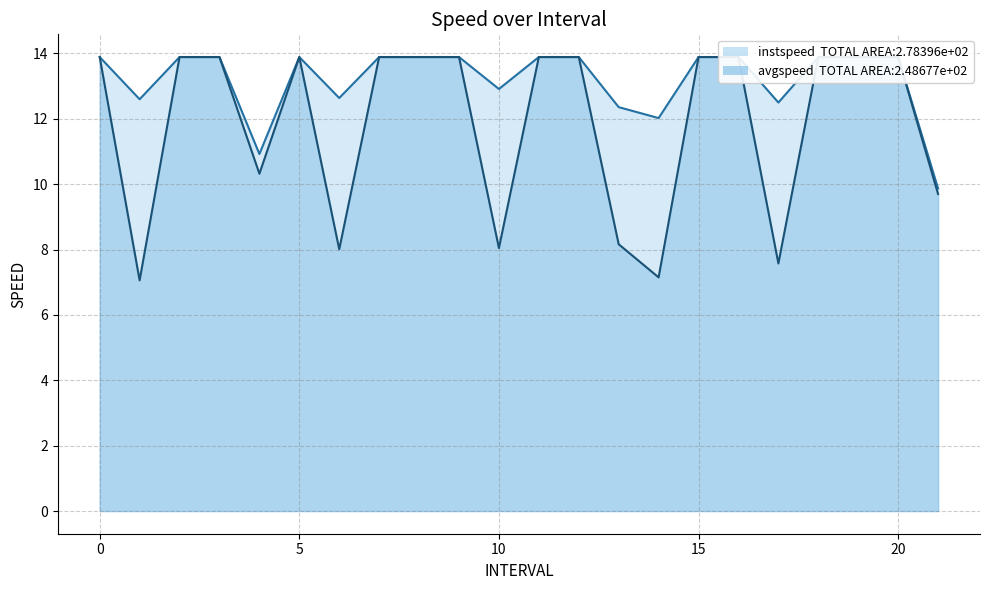

At which category does avgspeed reach its first local valley?

1.0